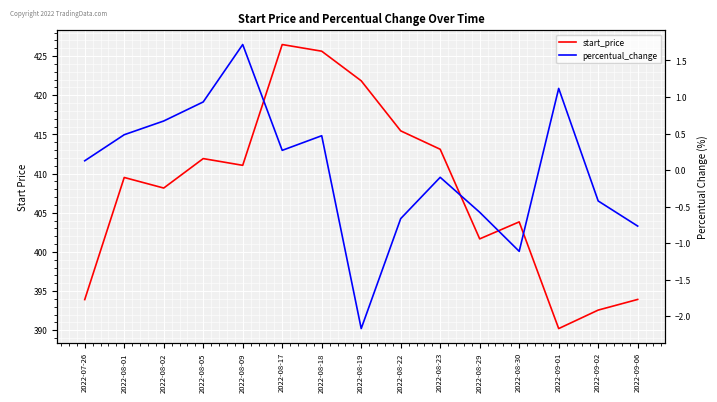

What position from the left is 2022-08-22?

9